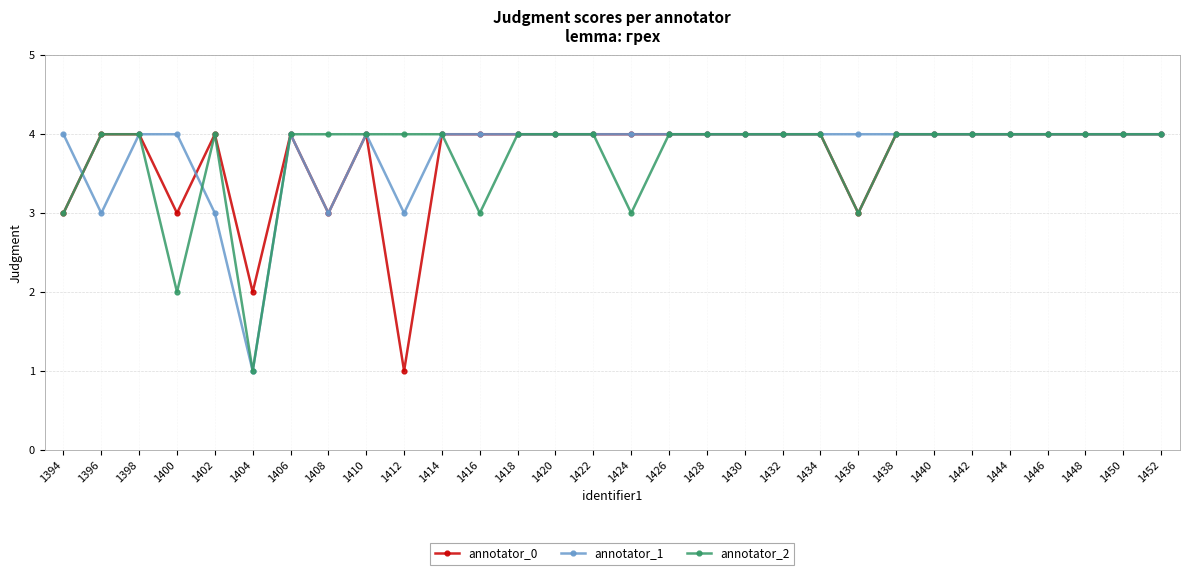

Reading left to right, list all the values displayed in this chart.

annotator_0: 1394=3	1396=4	1398=4	1400=3	1402=4	1404=2	1406=4	1408=3	1410=4	1412=1	1414=4	1416=4	1418=4	1420=4	1422=4	1424=4	1426=4	1428=4	1430=4	1432=4	1434=4	1436=3	1438=4	1440=4	1442=4	1444=4	1446=4	1448=4	1450=4	1452=4
annotator_1: 1394=4	1396=3	1398=4	1400=4	1402=3	1404=1	1406=4	1408=3	1410=4	1412=3	1414=4	1416=4	1418=4	1420=4	1422=4	1424=4	1426=4	1428=4	1430=4	1432=4	1434=4	1436=4	1438=4	1440=4	1442=4	1444=4	1446=4	1448=4	1450=4	1452=4
annotator_2: 1394=3	1396=4	1398=4	1400=2	1402=4	1404=1	1406=4	1408=4	1410=4	1412=4	1414=4	1416=3	1418=4	1420=4	1422=4	1424=3	1426=4	1428=4	1430=4	1432=4	1434=4	1436=3	1438=4	1440=4	1442=4	1444=4	1446=4	1448=4	1450=4	1452=4